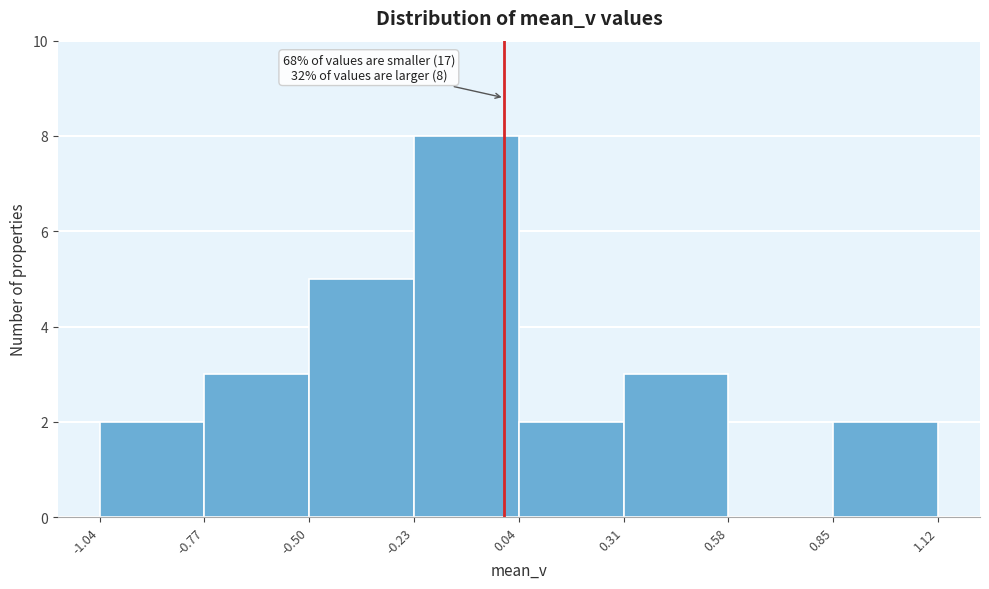

Over which range of the x-axis is the bar tallest?

-0.23 to 0.04